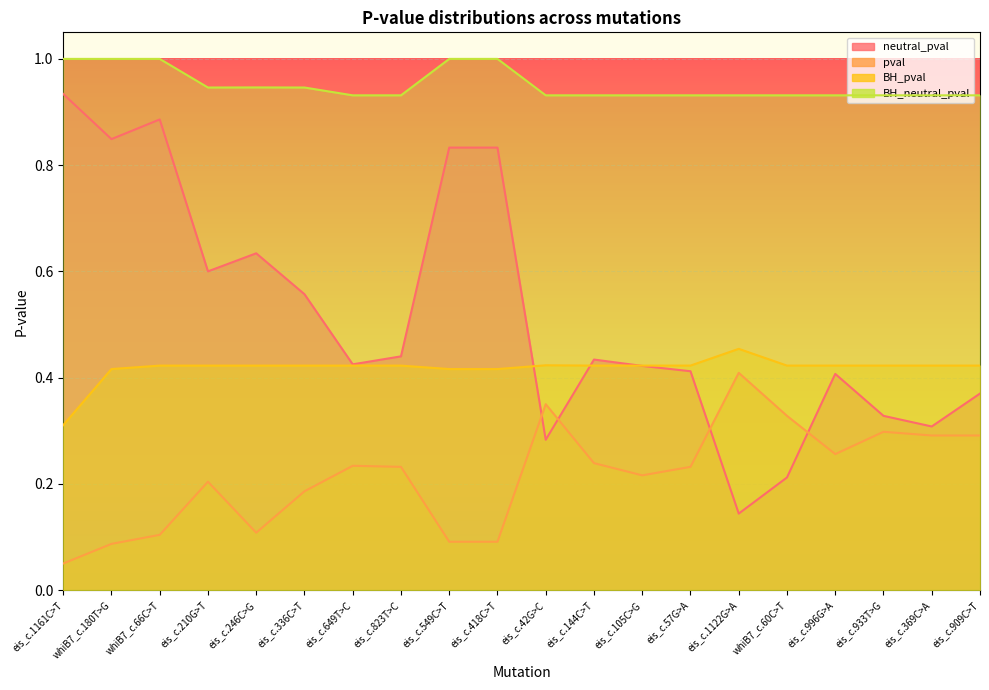

What are all the series names shown in the legend?

neutral_pval, pval, BH_pval, BH_neutral_pval